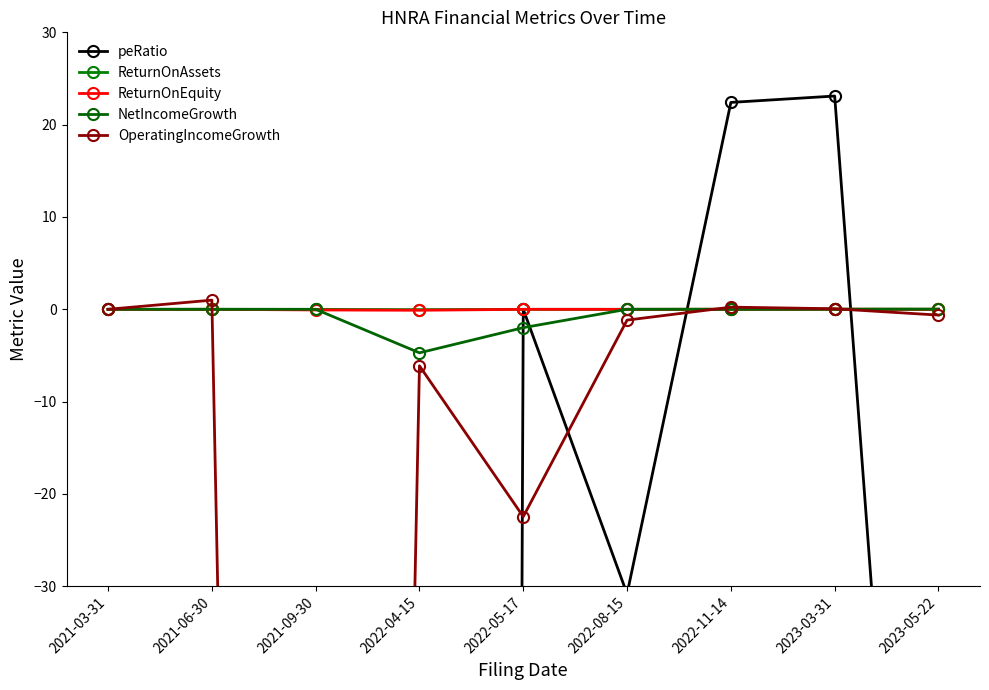

What is the label of the 3rd point from the right?

2022-11-14